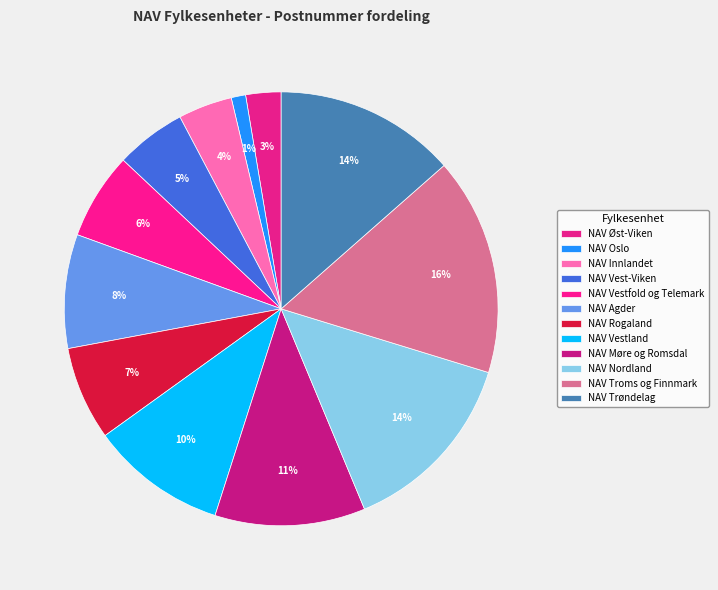

Count the number of slices in the pie.

12